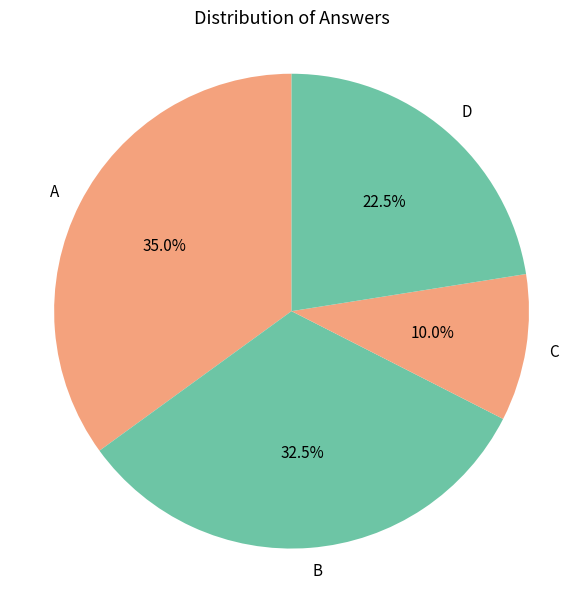

Which slice is the smallest?

C